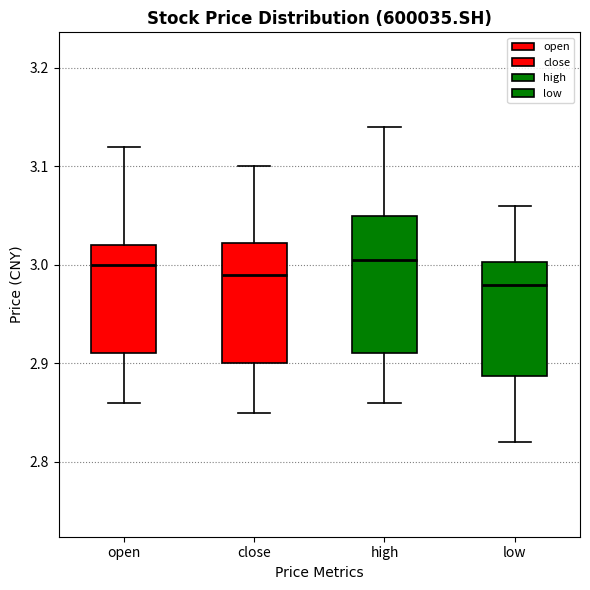

Where is the lower edge of the box for open on the y-axis? The values are not printed on the chart, so give them approximately, as read against the axis.

2.91